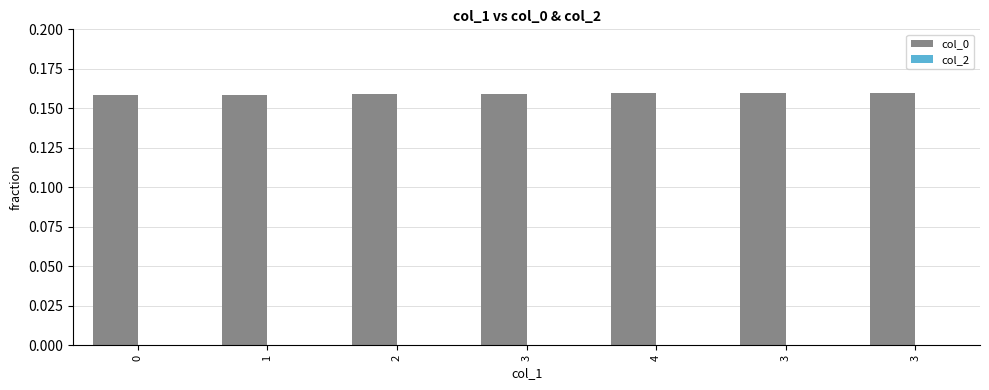

Are the bars horizontal?

No